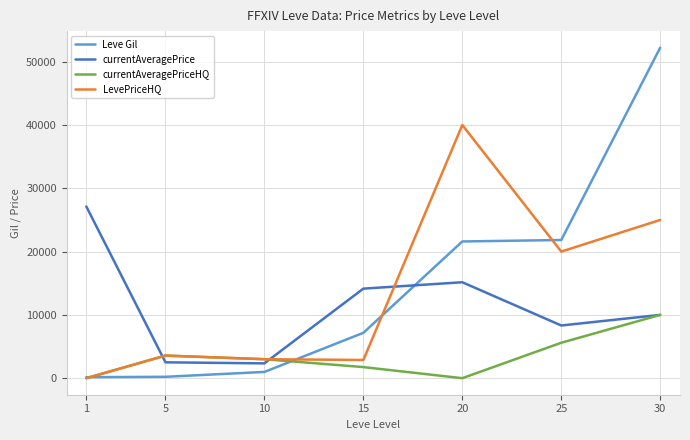

Is the value of Leve Gil at 1 greater than the value of LevePriceHQ at 20?

No